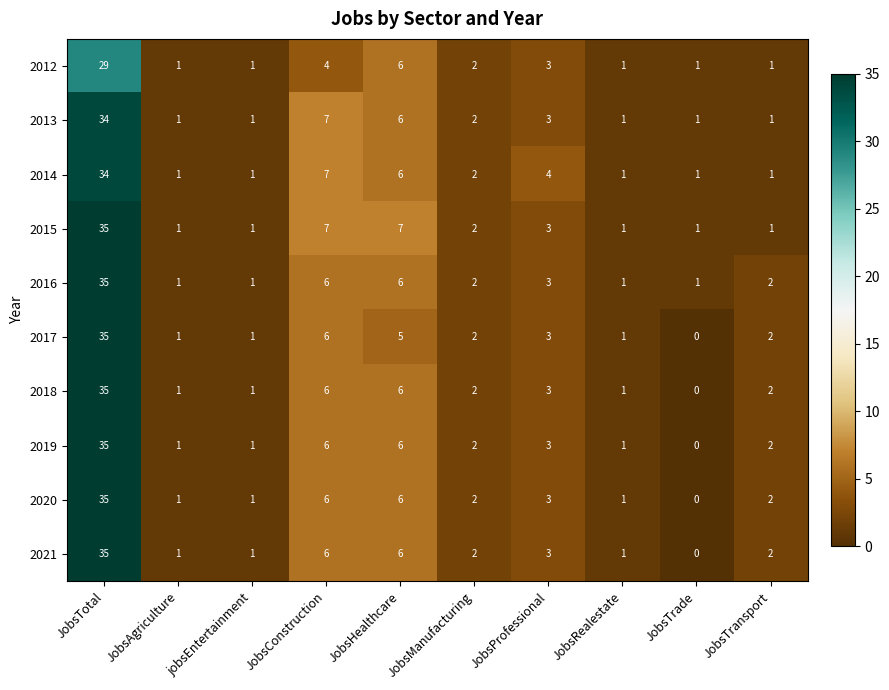

What is the difference between the second highest and minimum values in the 2012 series?

5